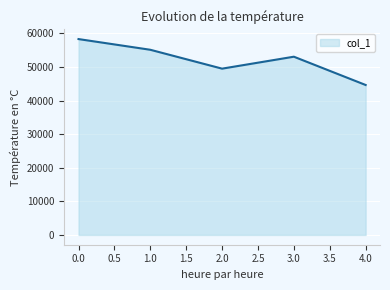

What is the approximate value at 1.0?

55107